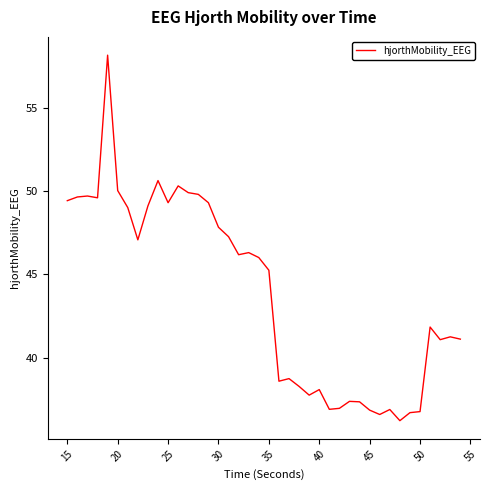

What is the greatest value displayed?

58.1